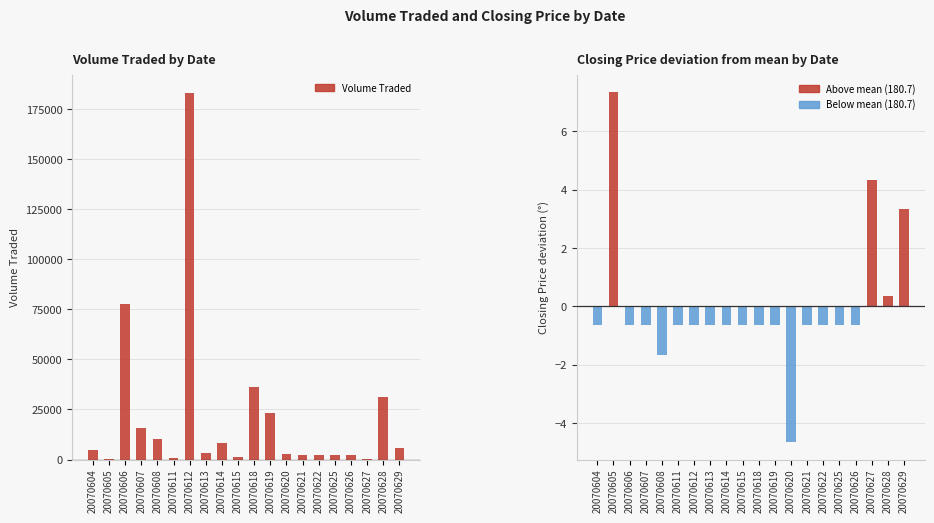

What is the sum of all values?

413900